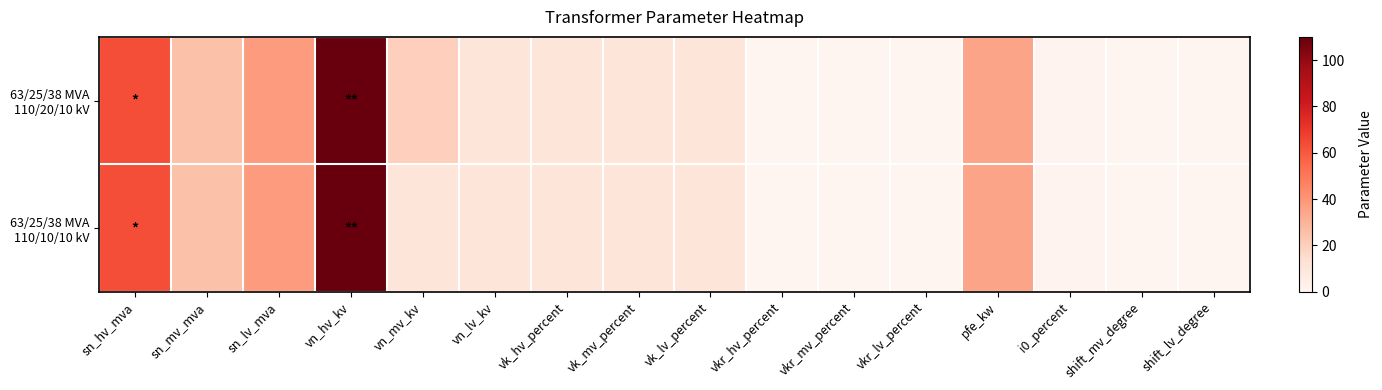

What is the spread (max minus min) of values at vn_mv_kv?

10.0